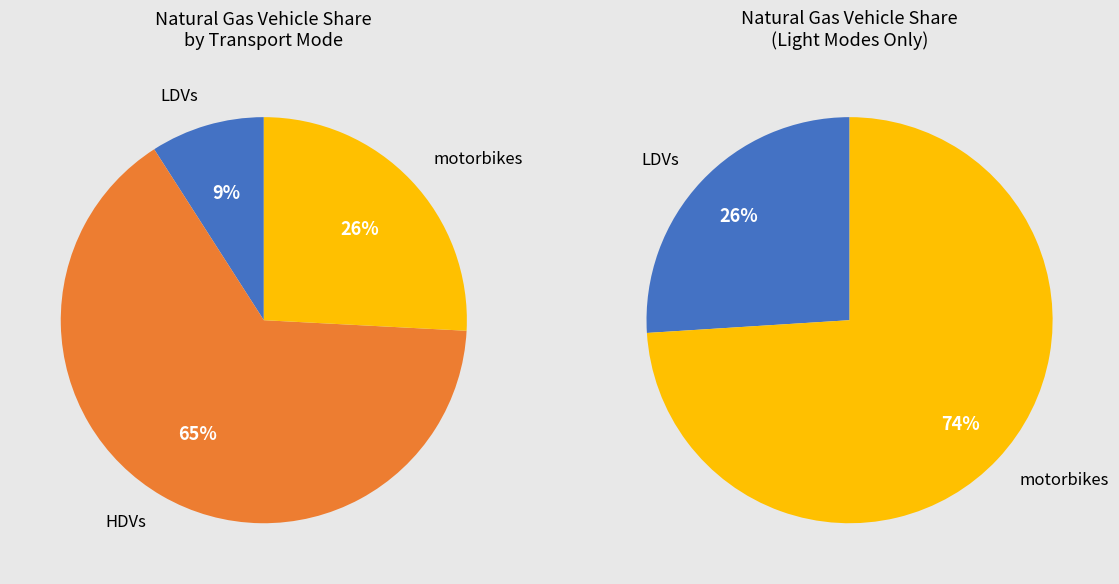

What is the largest slice in the pie chart?

HDVs